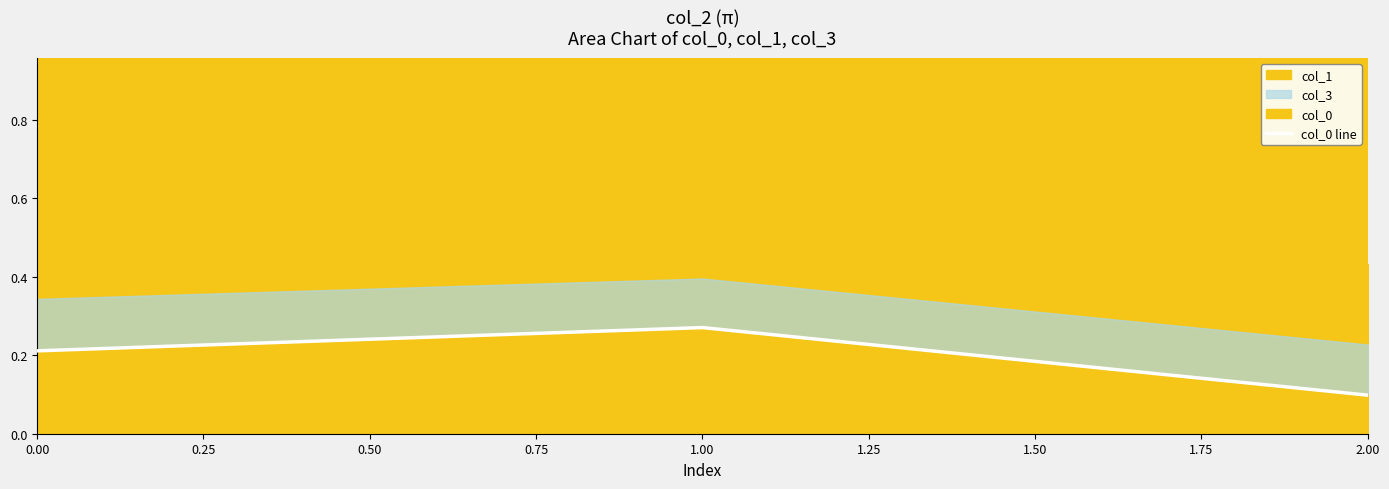

True or false: col_0 line has a value of 0.4 at 1.00.

False